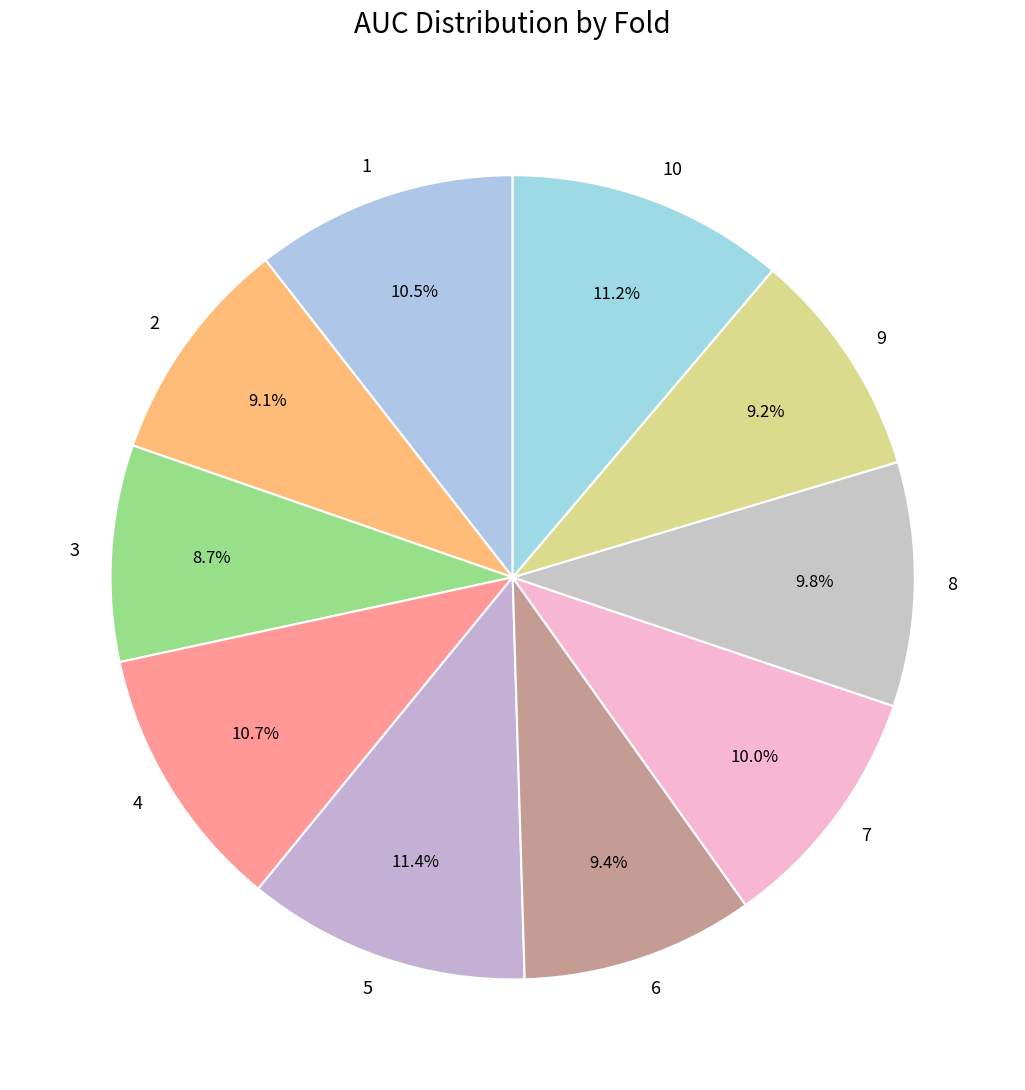

Does any single category account for the majority?

No